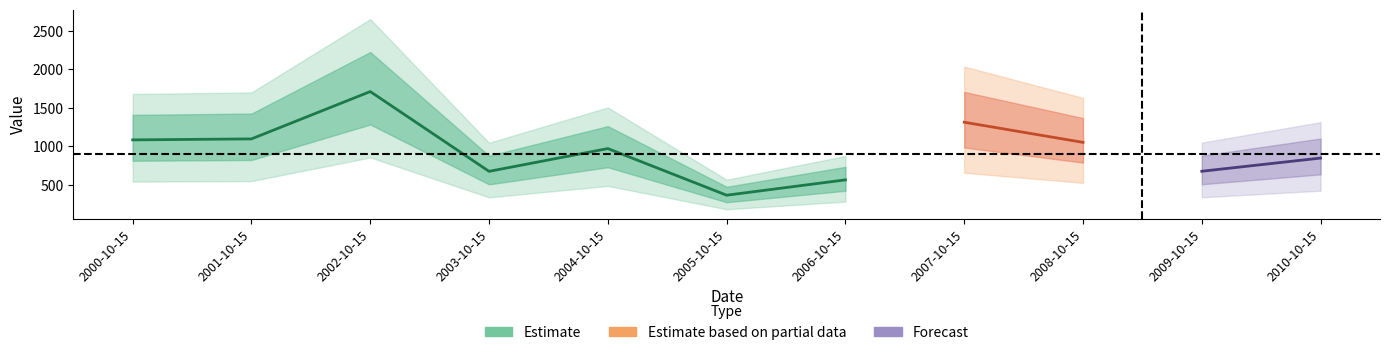

What is the sum of all values?

10365.0